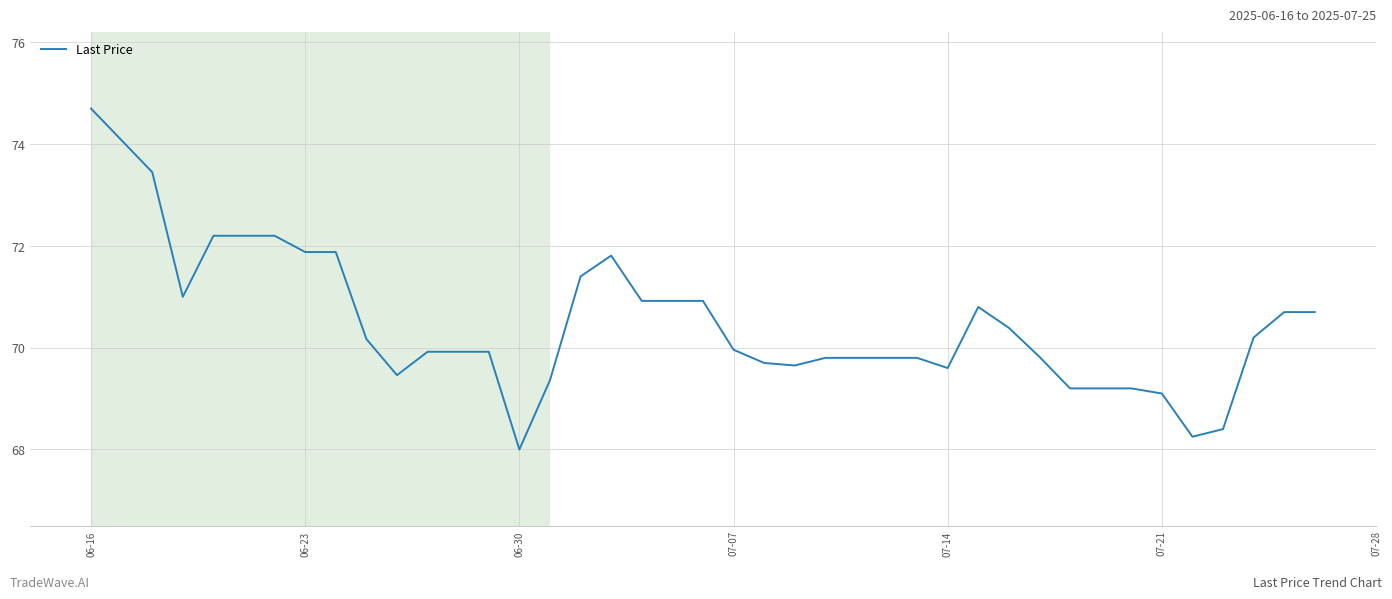

What is the smallest value displayed?

68.0